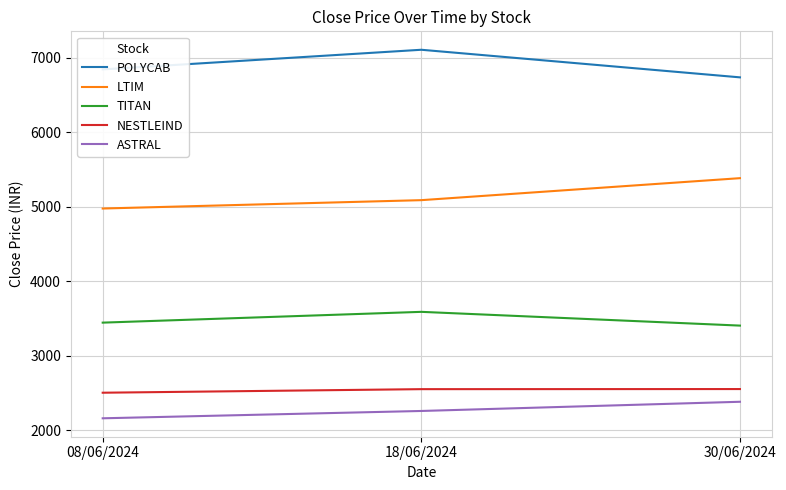

Which category has the highest value across all series?

18/06/2024